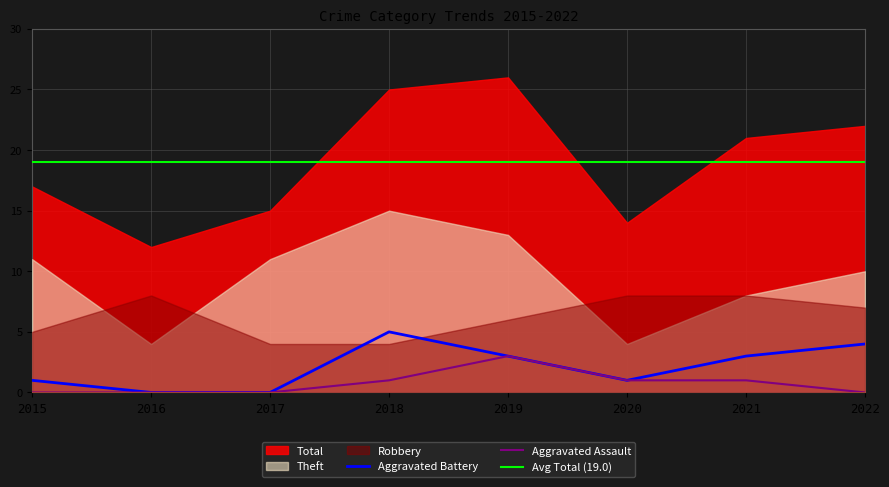

Is it true that Aggravated Assault equals 2 at 2015?

False